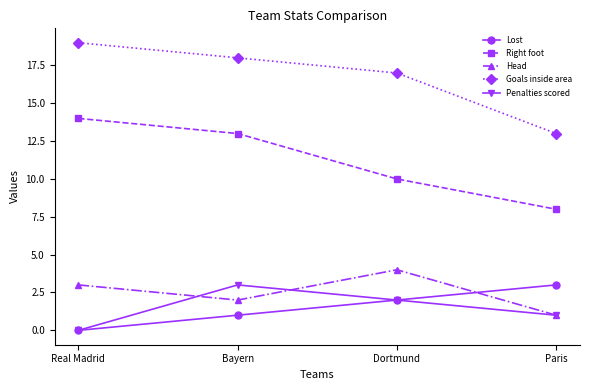

True or false: Lost and Right foot cross at least once.

False